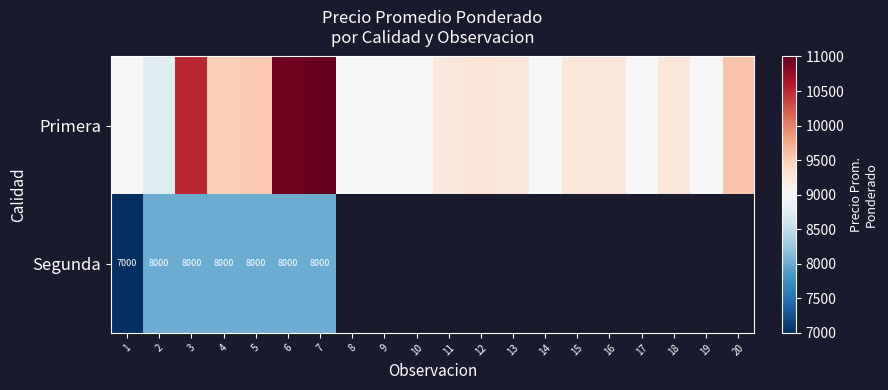

At which category does the chart reach its minimum across all series?

1